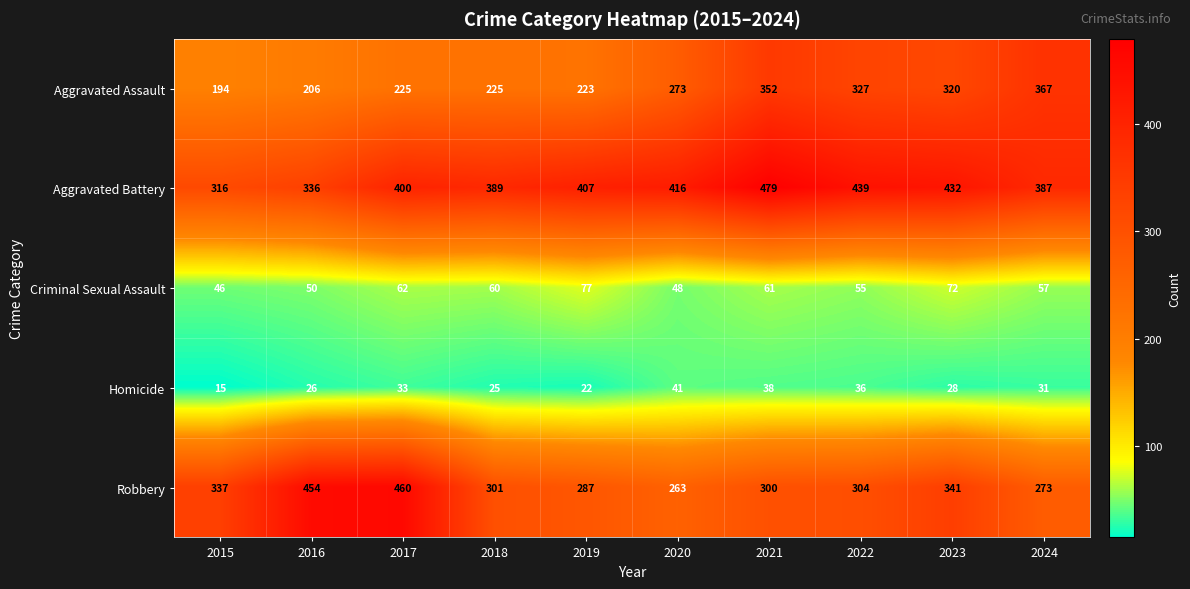

At how many categories does at least one series exceed 72?

10